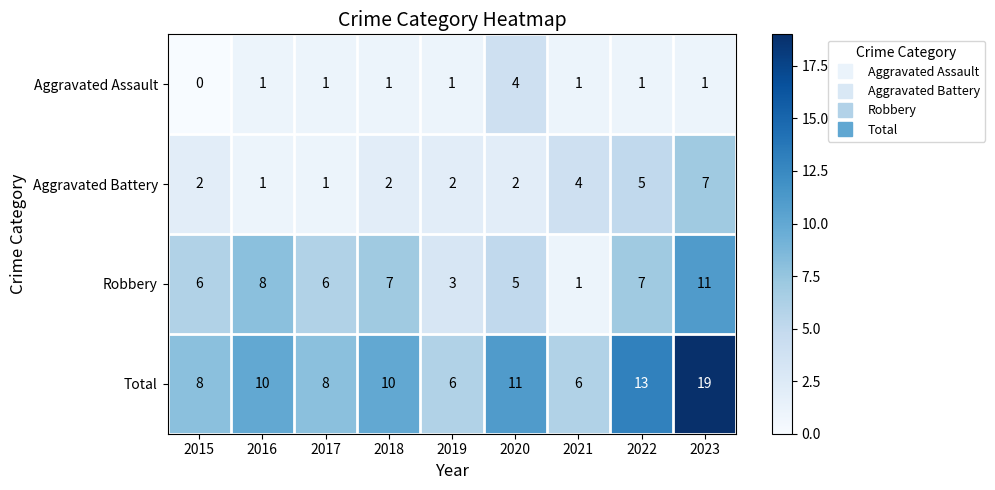

What is the greatest value displayed?

19